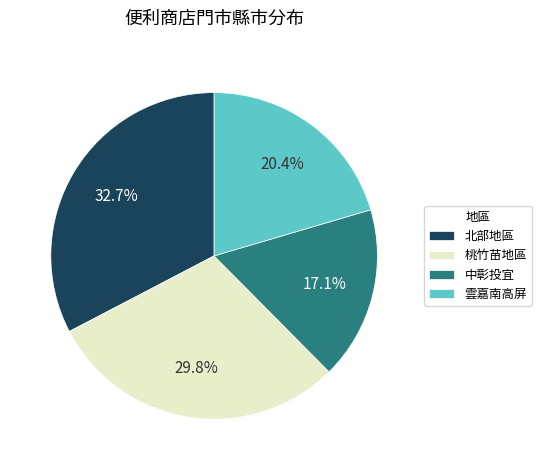

Which slice is the largest?

北部地區